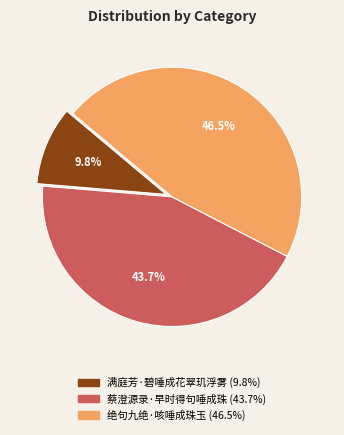

Between 满庭芳·碧唾成花翠玑浮雾 and 蔡澄源录·早时得句唾成珠, which is larger?

蔡澄源录·早时得句唾成珠